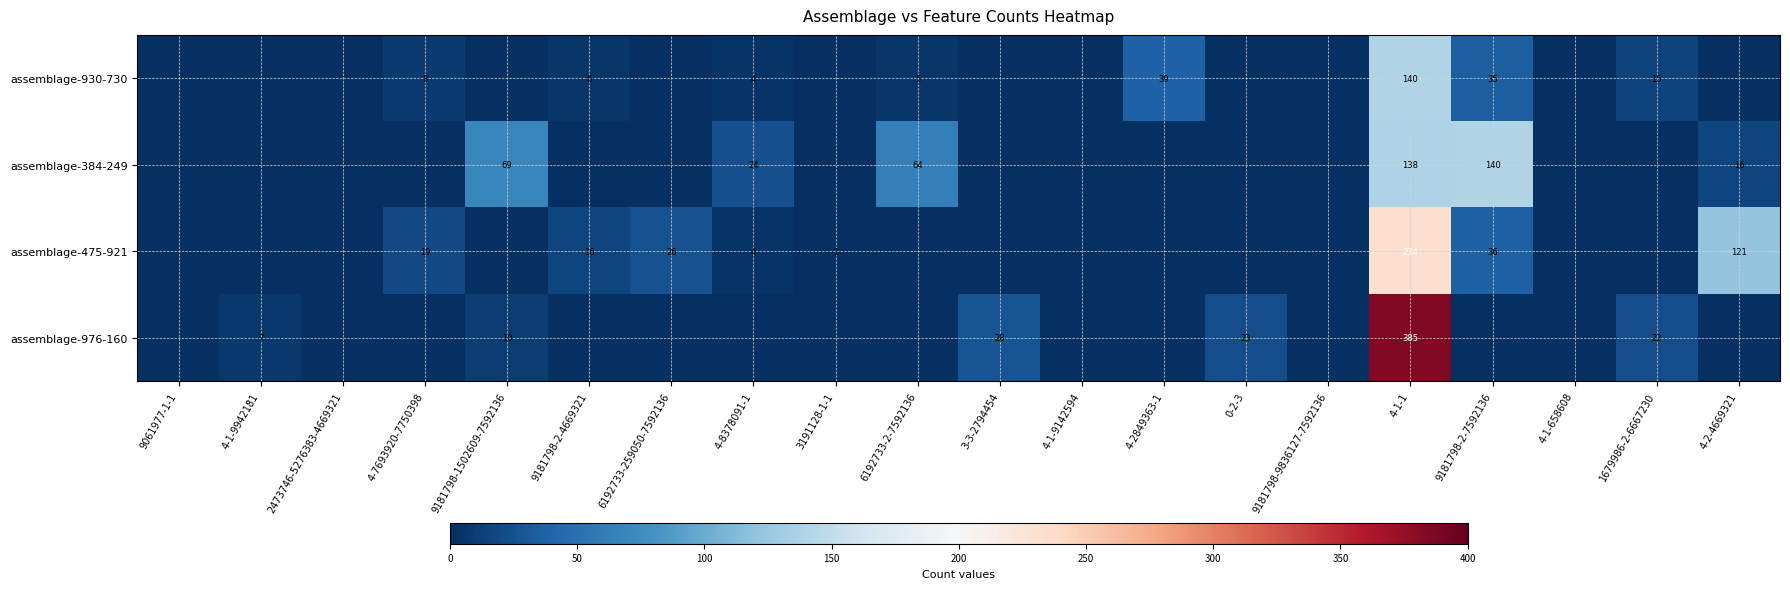

Is the value of assemblage-930-730 at 1679986-2-6667230 greater than the value of assemblage-976-160 at 4-1-1?

No